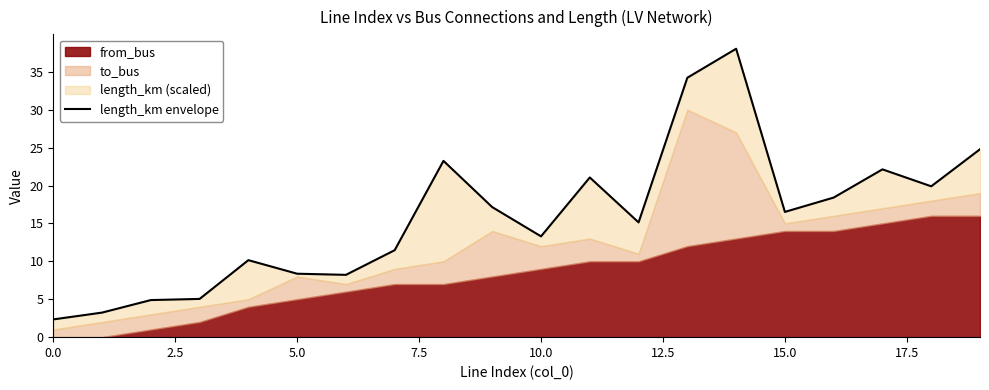

What is the greatest value displayed?

38.0